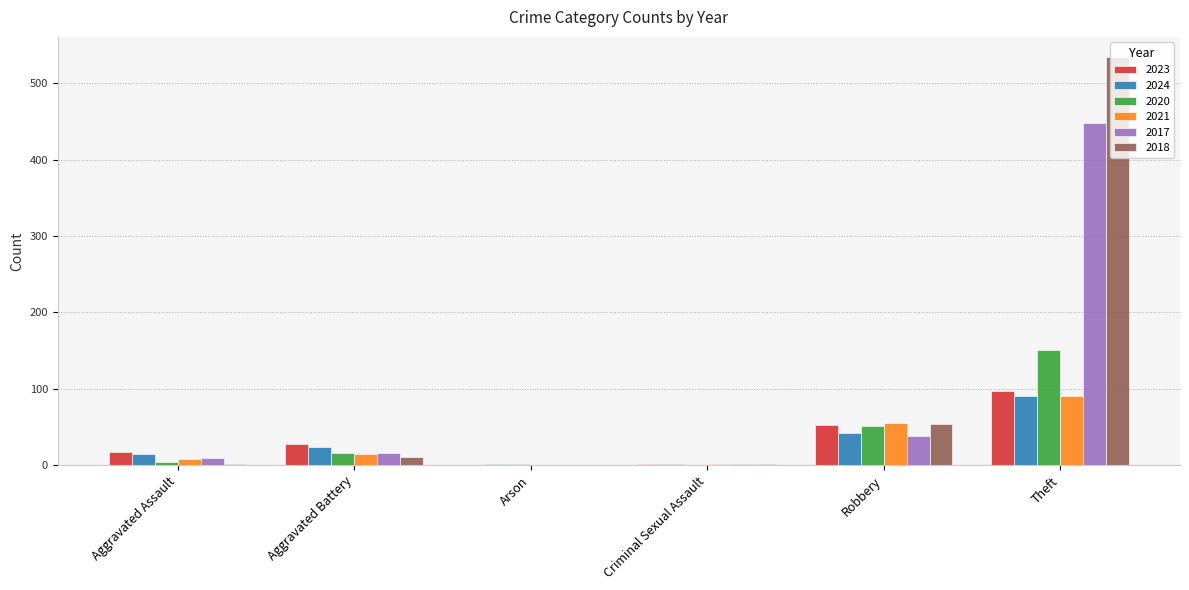

Which category has the highest value across all series?

Theft